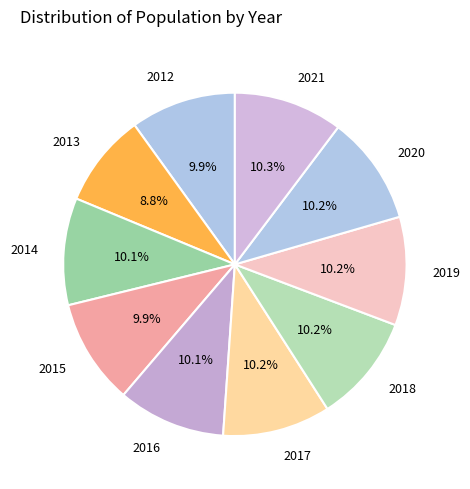

How many segments does this pie chart have?

10